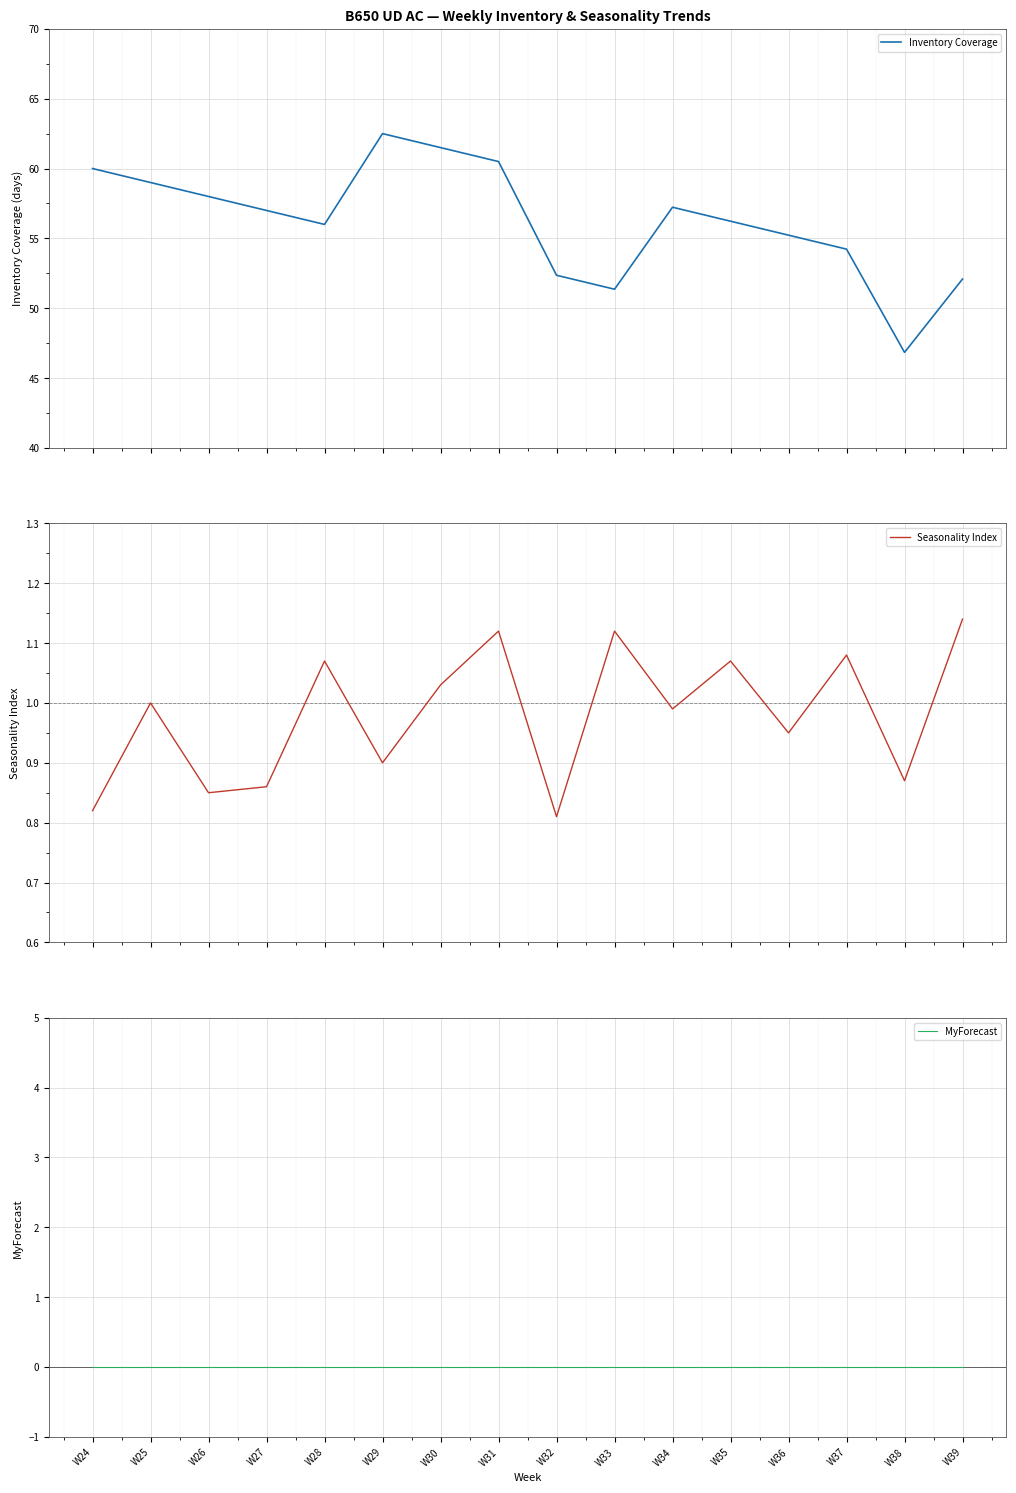

Reading left to right, extract all data points from this chart.

Inventory Coverage: W24=60.0	W25=59.0	W26=58.0	W27=57.0	W28=56.0	W29=62.5	W30=61.5	W31=60.5	W32=52.4	W33=51.4	W34=57.2	W35=56.2	W36=55.2	W37=54.2	W38=46.8	W39=52.1
Seasonality Index: W24=0.8	W25=1.0	W26=0.8	W27=0.9	W28=1.1	W29=0.9	W30=1.0	W31=1.1	W32=0.8	W33=1.1	W34=1.0	W35=1.1	W36=0.9	W37=1.1	W38=0.9	W39=1.1
MyForecast: W24=0.0	W25=0.0	W26=0.0	W27=0.0	W28=0.0	W29=0.0	W30=0.0	W31=0.0	W32=0.0	W33=0.0	W34=0.0	W35=0.0	W36=0.0	W37=0.0	W38=0.0	W39=0.0